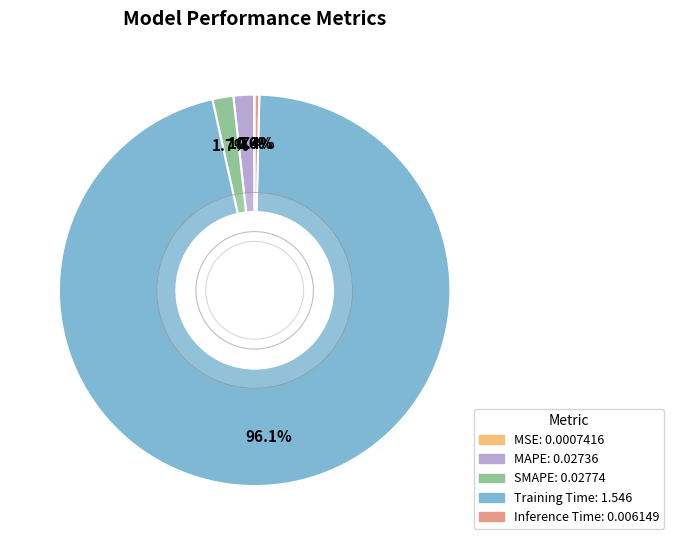

Is the sum of Inference Time and Training Time greater than half?

Yes